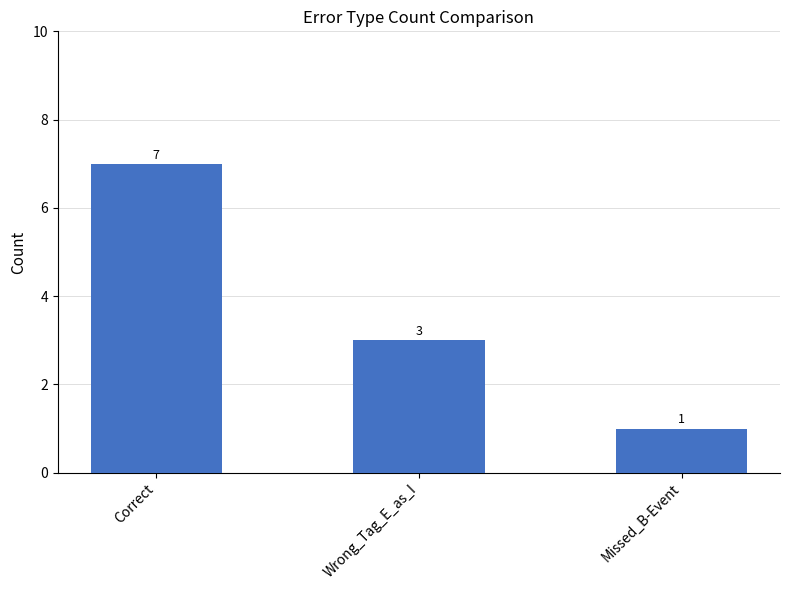

What is the maximum value shown in the chart?

7